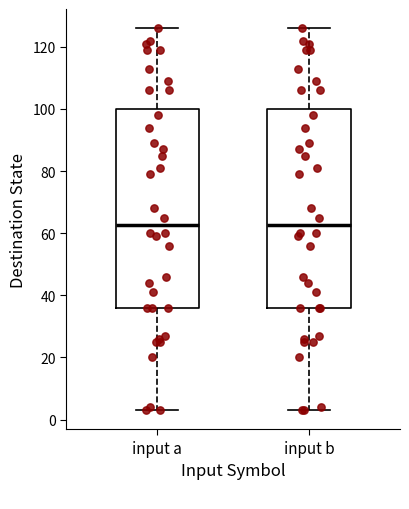

Where does the lower whisker of the box for input b end on the y-axis? The values are not printed on the chart, so give them approximately, as read against the axis.

4